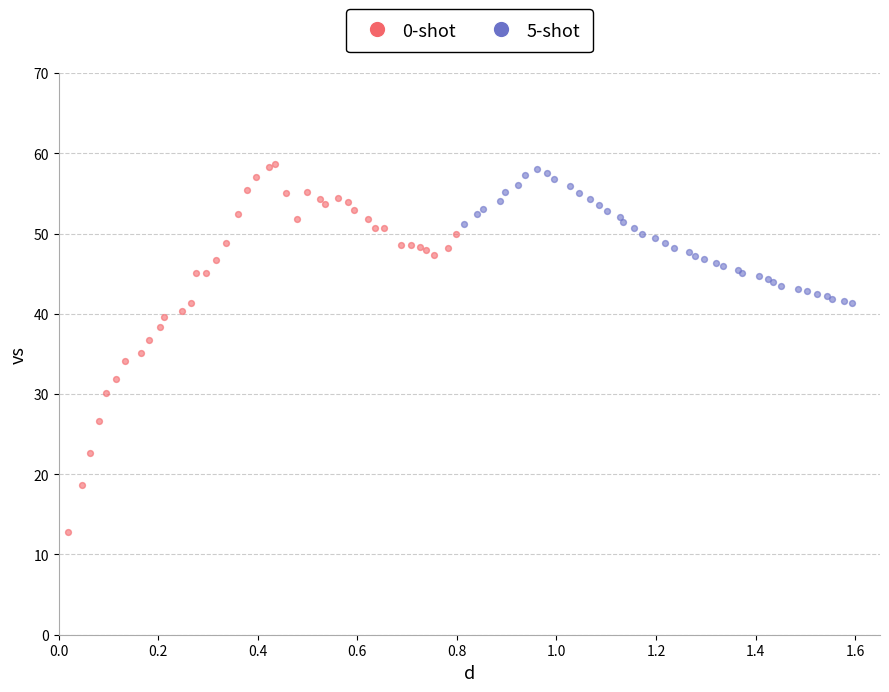

Which series reaches the maximum Y coordinate?

0-shot